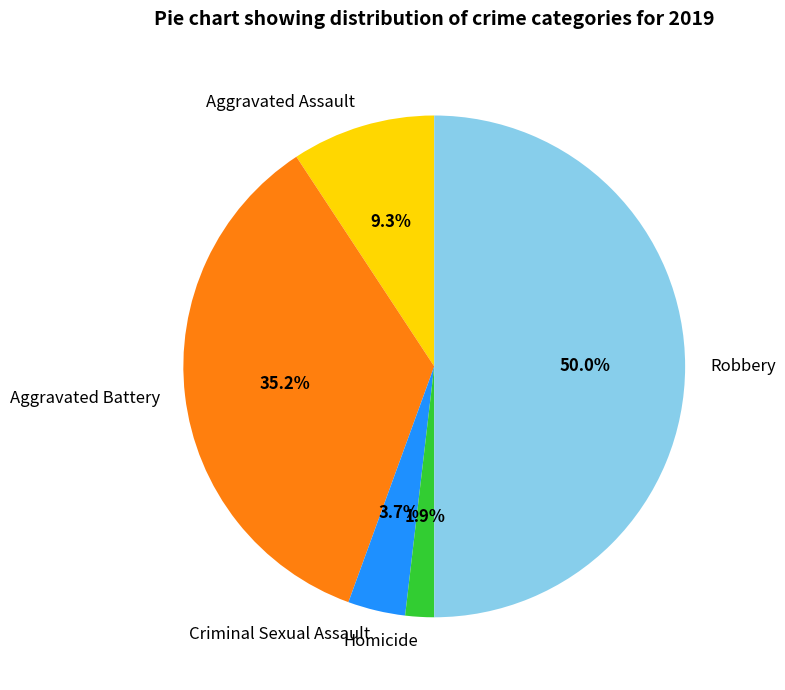

To the nearest percent, what is the average slice percentage?

20%